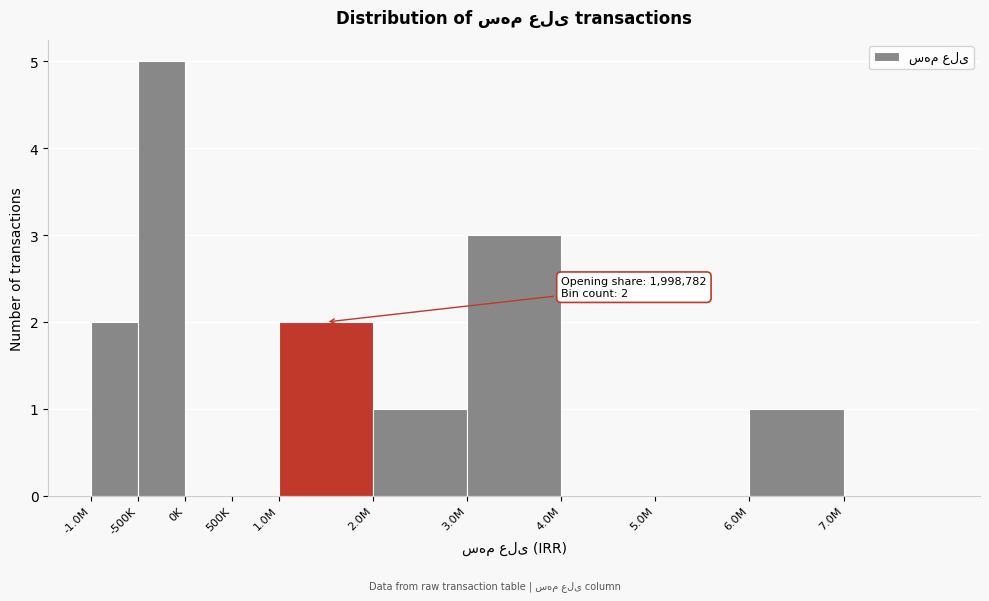

Reading left to right, list all the values displayed in this chart.

-1.0M=2	-500K=5	0K=0	500K=0	1.0M=2	2.0M=1	3.0M=3	4.0M=0	5.0M=0	6.0M=1	7.0M=0